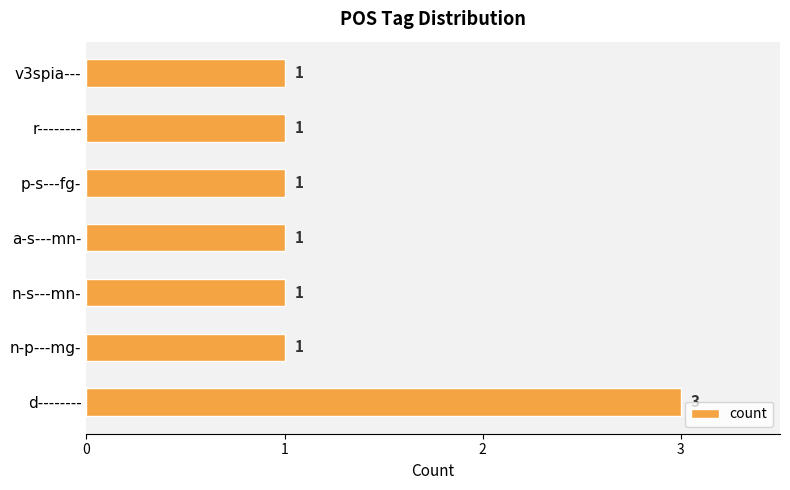

Is it true that the value at r-------- is 1?

True